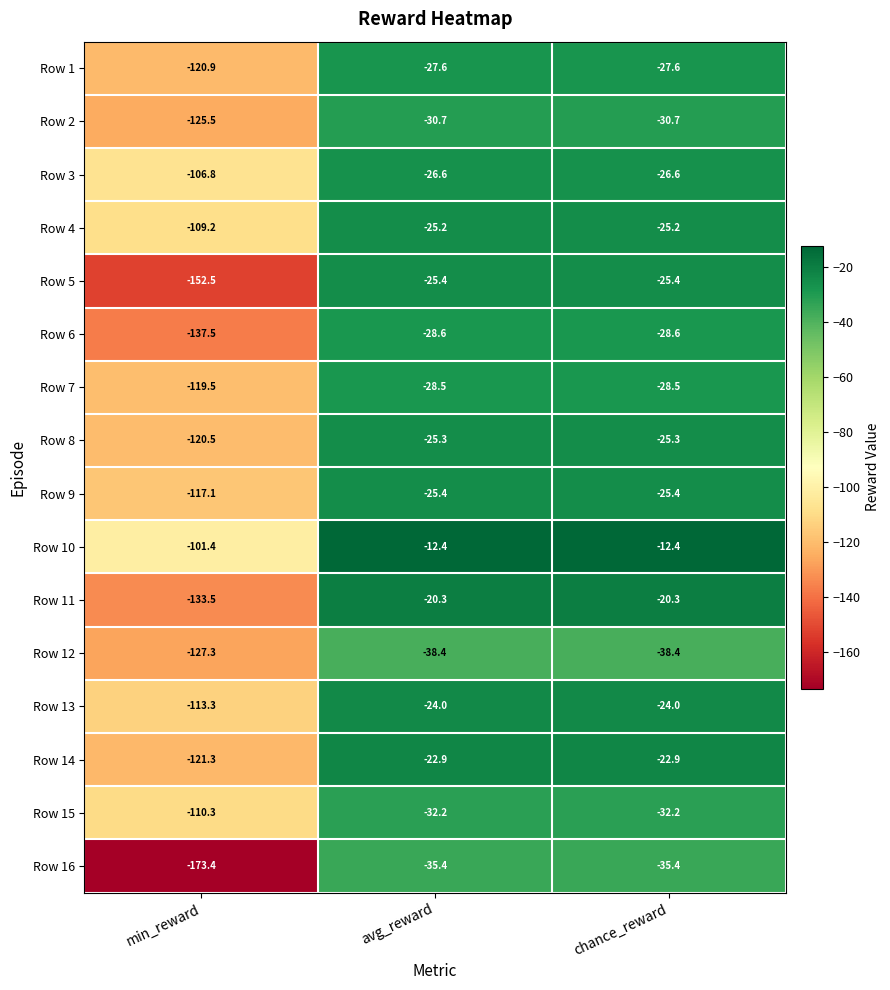

What is the greatest value displayed?

-12.4